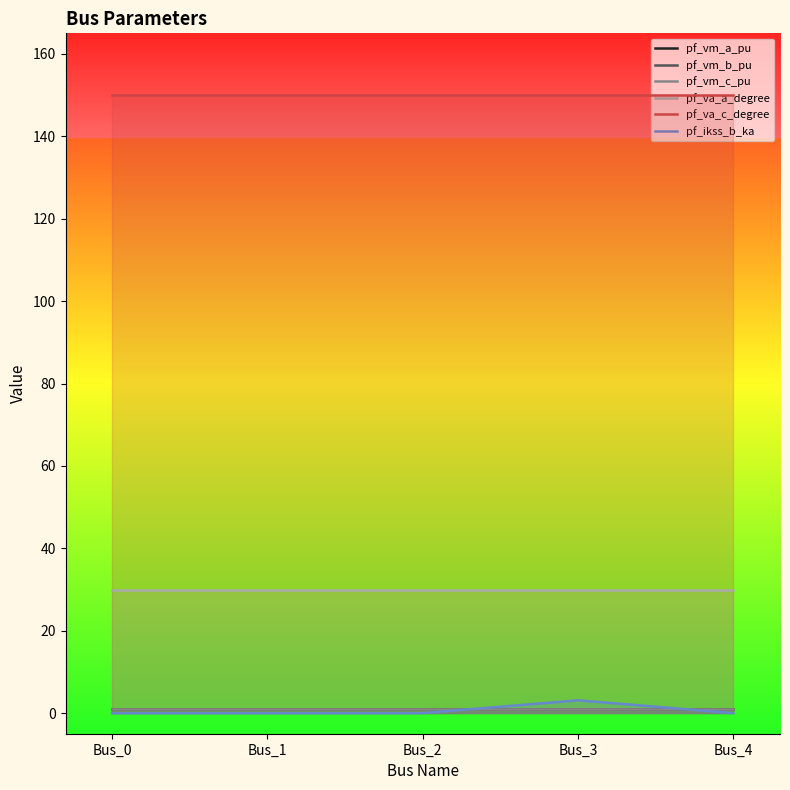

Reading left to right, extract all data points from this chart.

pf_vm_a_pu: Bus_0=1.1	Bus_1=1.1	Bus_2=1.1	Bus_3=1.1	Bus_4=1.1
pf_vm_b_pu: Bus_0=1.1	Bus_1=1.1	Bus_2=1.1	Bus_3=1.1	Bus_4=1.1
pf_vm_c_pu: Bus_0=1.1	Bus_1=1.1	Bus_2=1.1	Bus_3=1.1	Bus_4=1.1
pf_va_a_degree: Bus_0=30.0	Bus_1=30.0	Bus_2=30.0	Bus_3=30.0	Bus_4=30.0
pf_va_c_degree: Bus_0=150.0	Bus_1=150.0	Bus_2=150.0	Bus_3=150.0	Bus_4=150.0
pf_ikss_b_ka: Bus_0=0.0	Bus_1=0.0	Bus_2=0.0	Bus_3=3.1	Bus_4=0.0